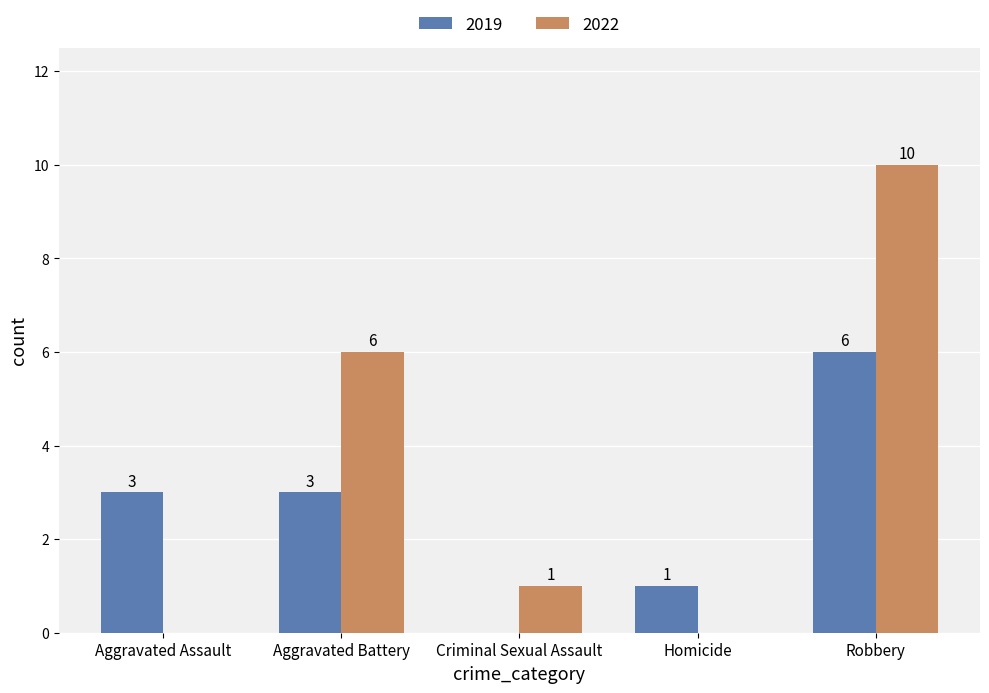

Which label corresponds to the largest value in the chart?

Robbery